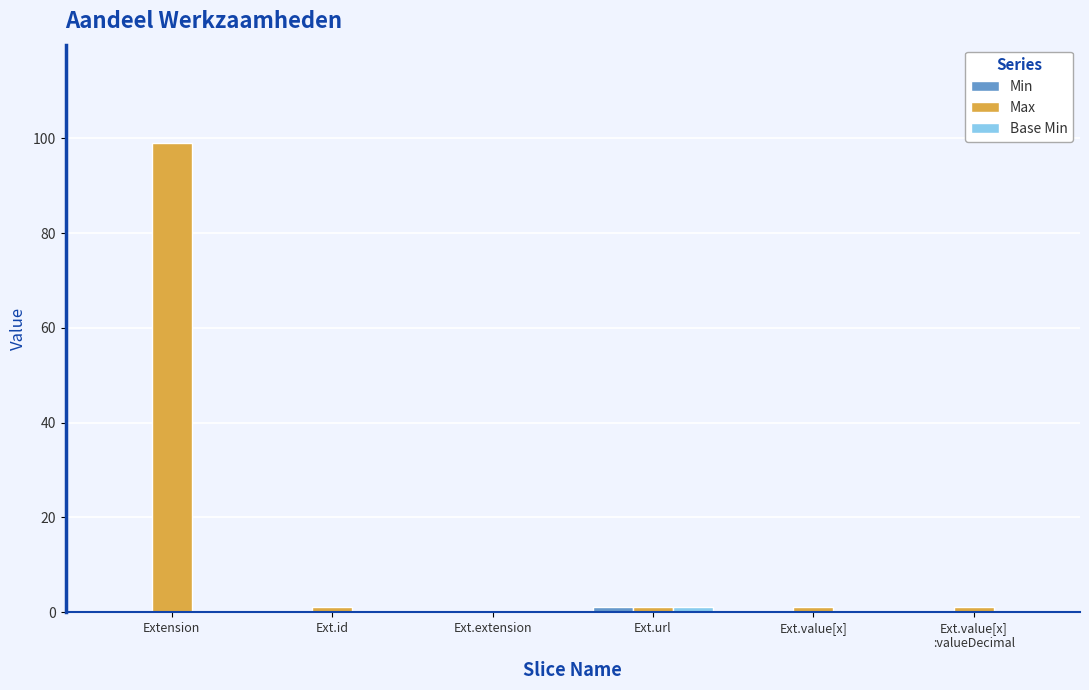

True or false: Max has a value of 174 at Extension.

False